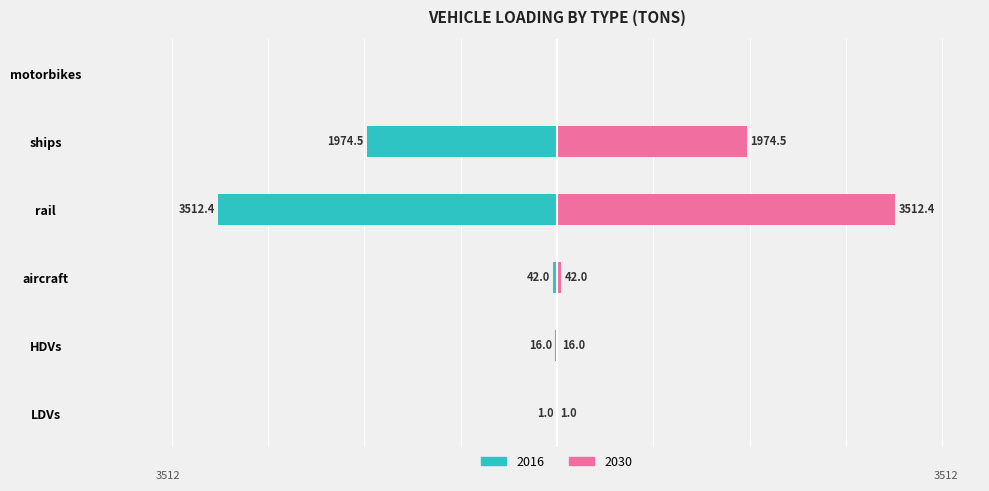

How many values in the 2030 series exceed 41?

3